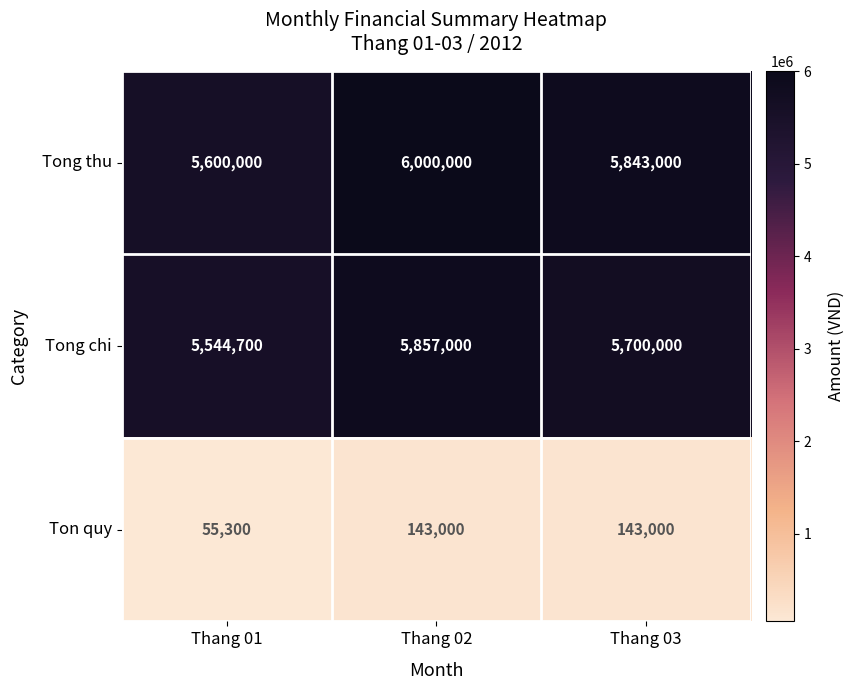

How many categories are shown in the chart?

3